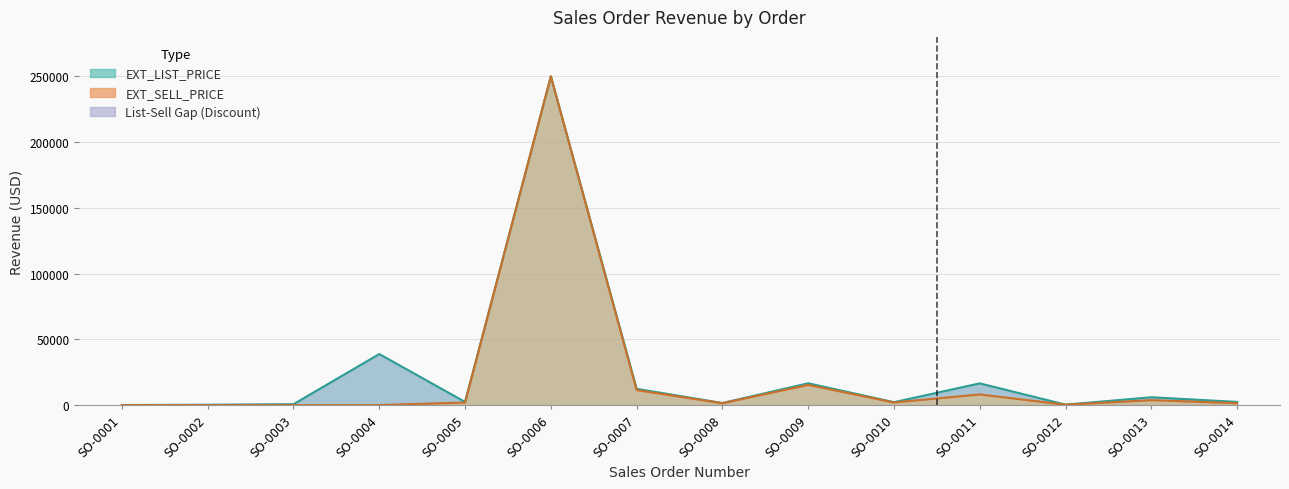

What is the maximum value for EXT_SELL_PRICE?

250000.0